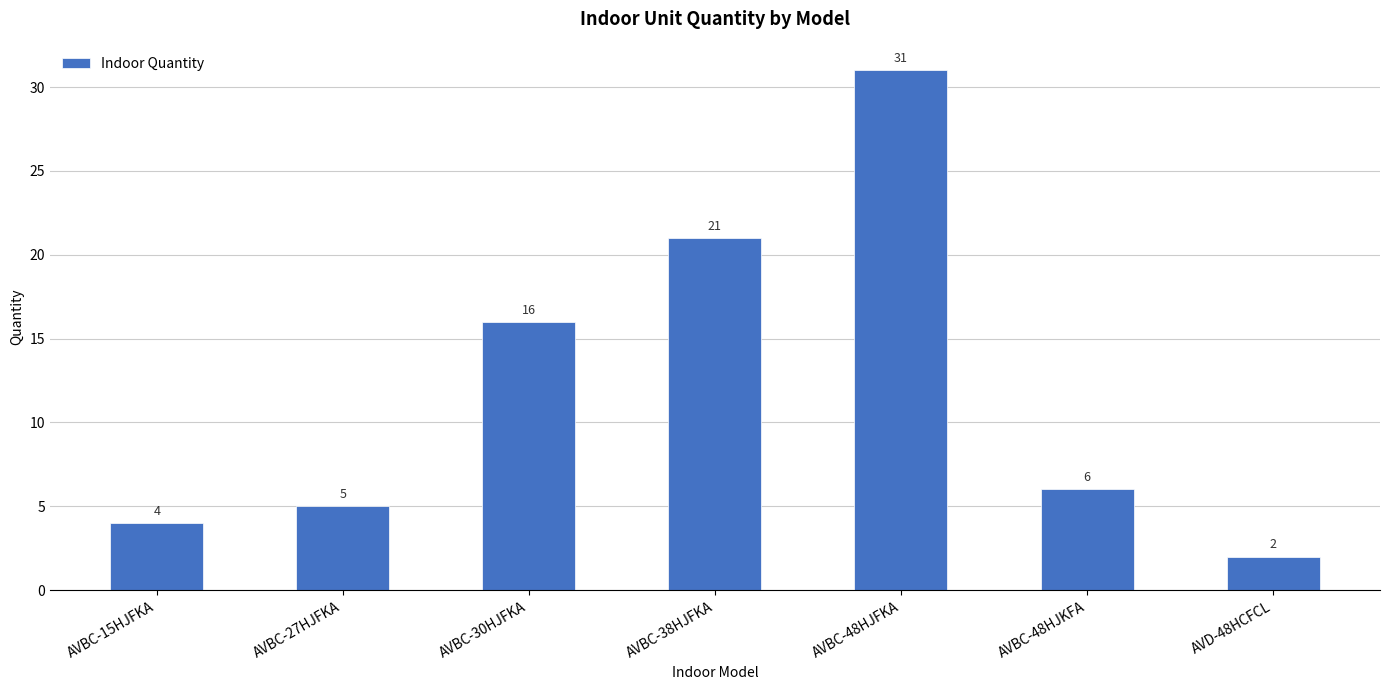

Which has a higher value, AVBC-48HJFKA or AVBC-48HJKFA?

AVBC-48HJFKA